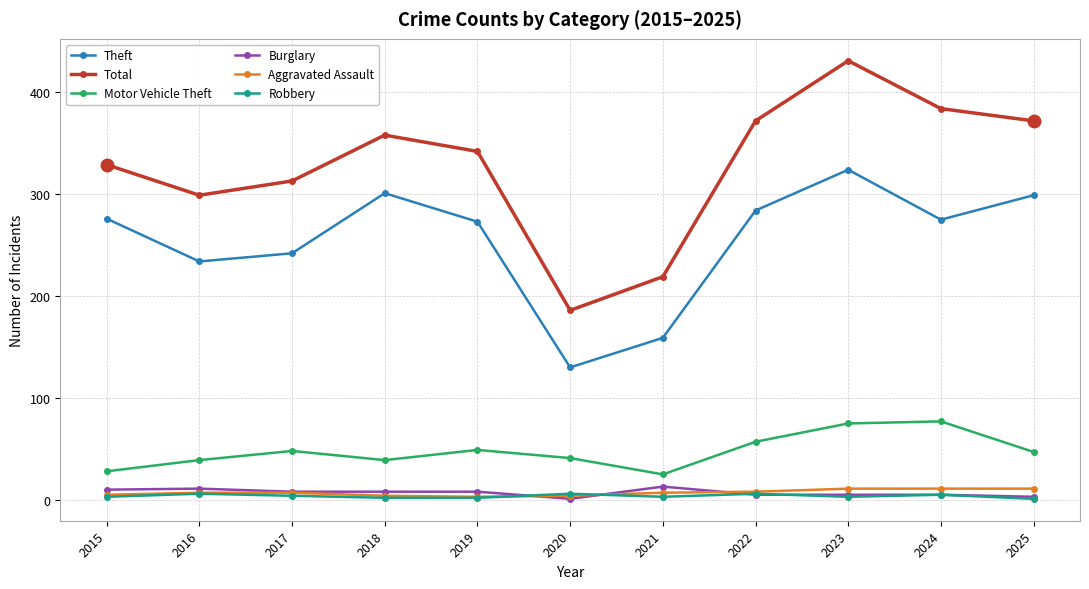

The Total series shows 51 at 2021. True or false?

False